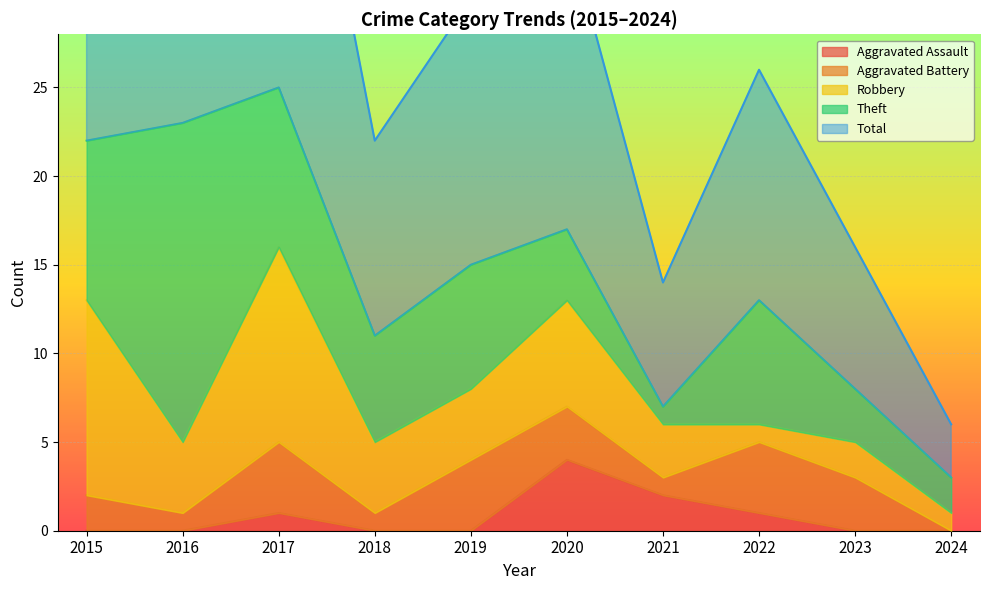

How many series are shown in this chart?

5